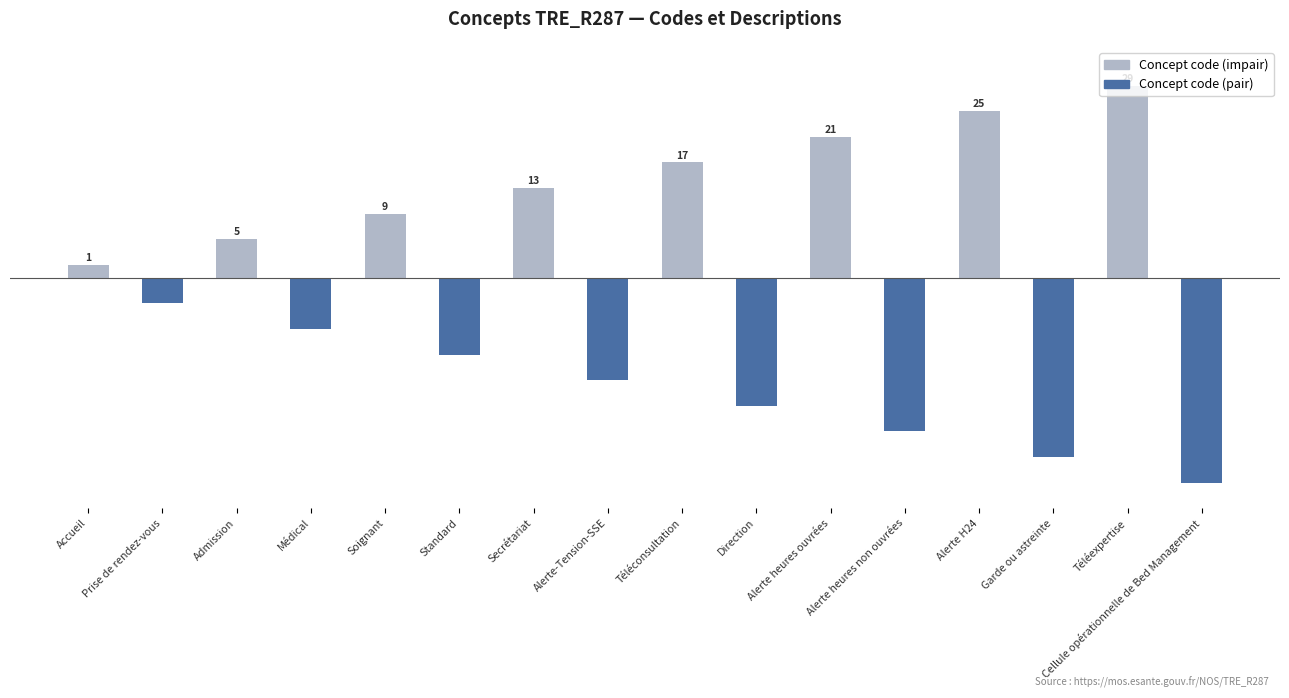

Is it true that Concept (pair → code impair) equals -2 at Prise de rendez-vous?

True